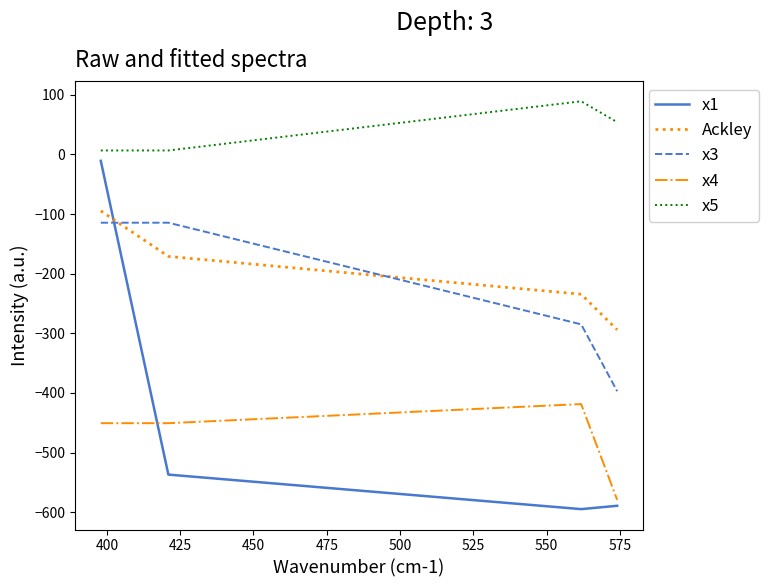

Does the chart have visible grid lines?

No